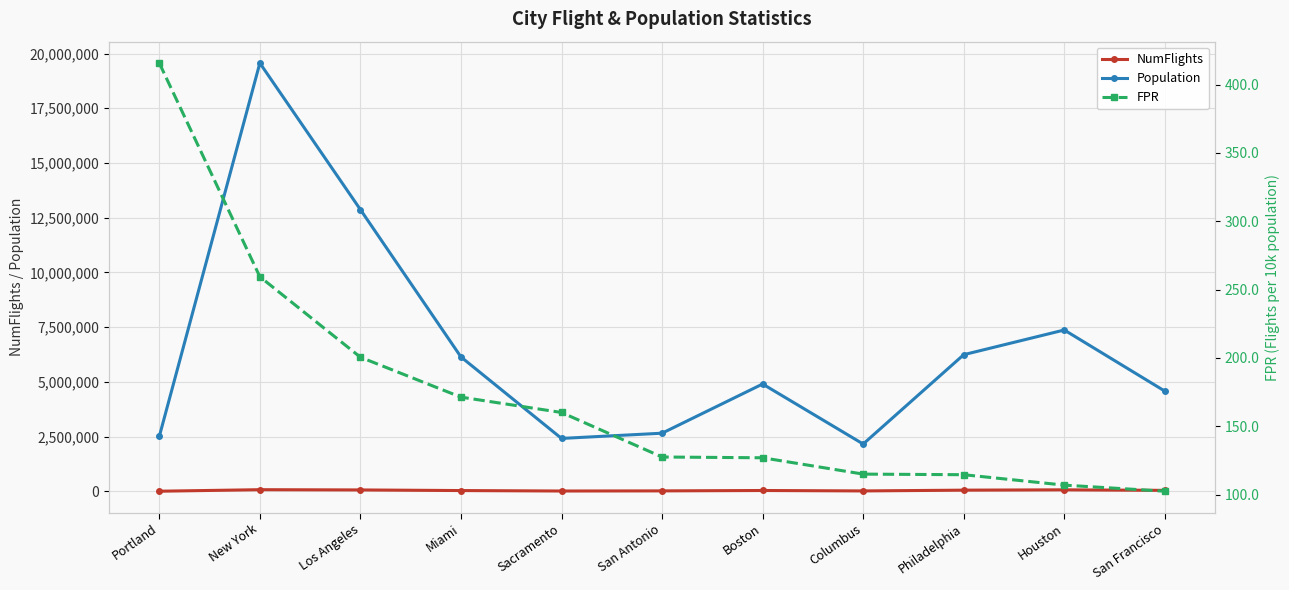

What is the total value across all series at Columbus?

2180972.1